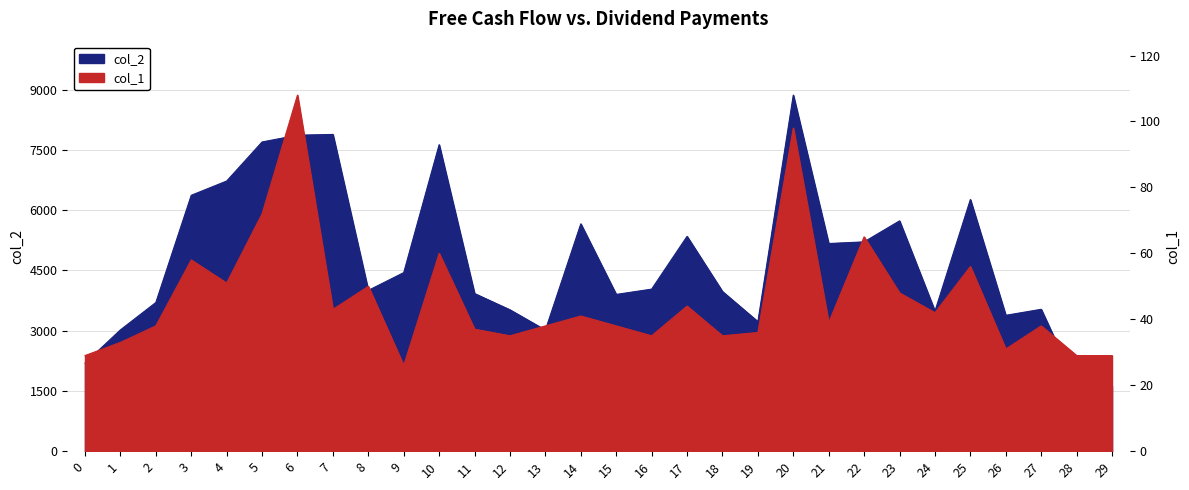

List the series in order of their peak value, lowest first.

col_1, col_2